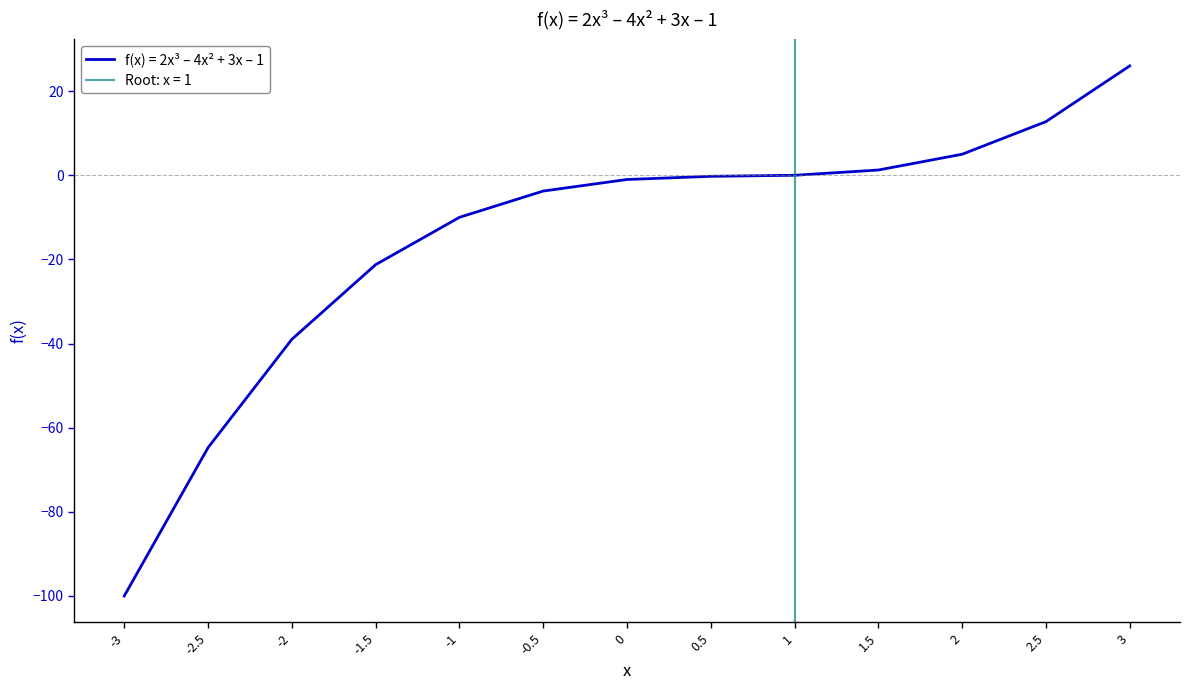

How many lines are shown in the chart?

1